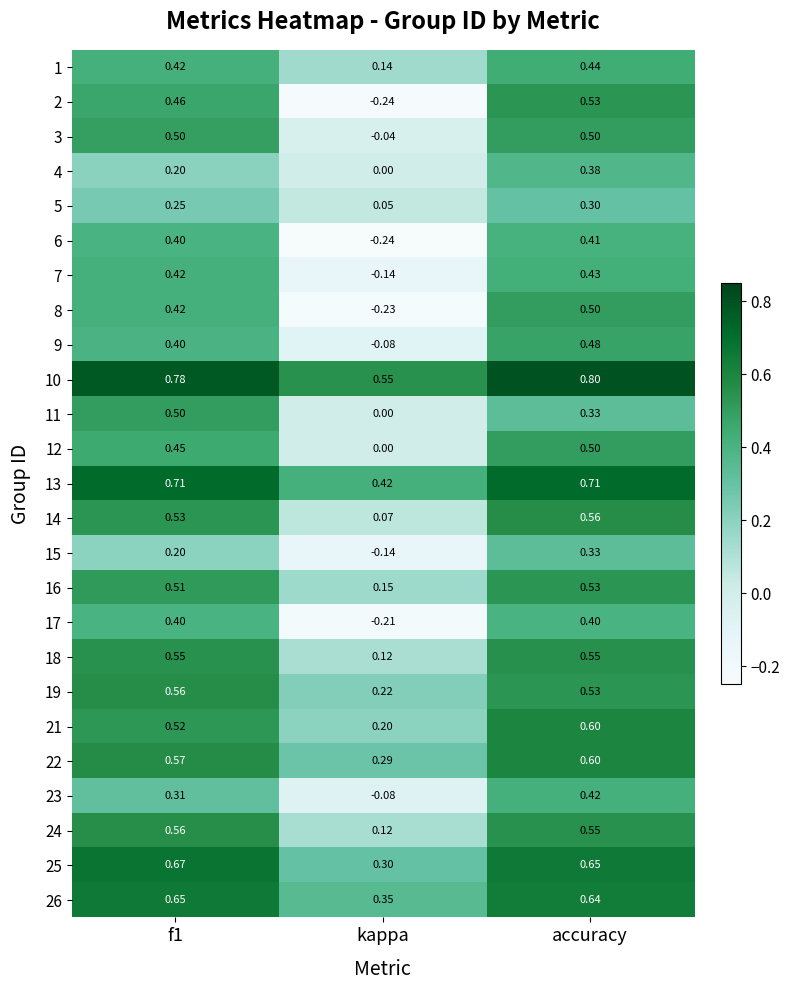

What is the total value across all series at kappa?

1.6